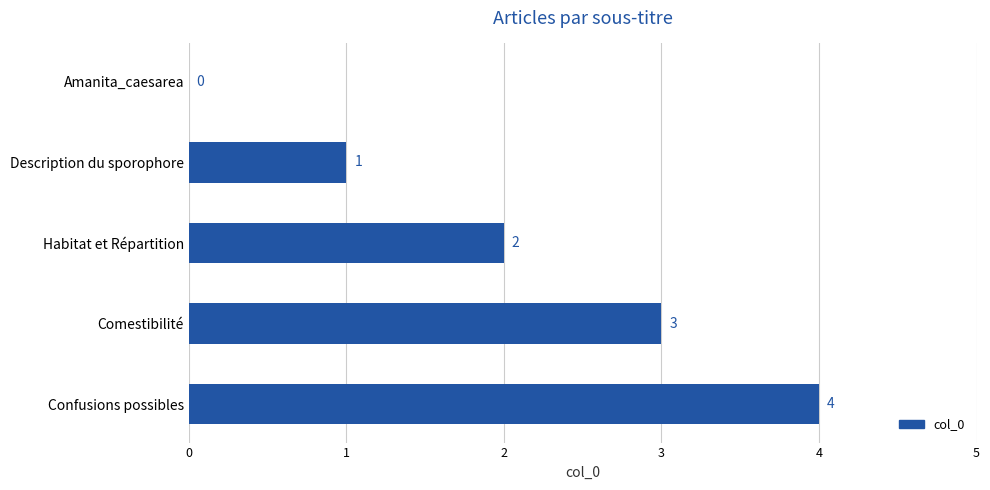

Between Habitat et Répartition and Amanita_caesarea, which is larger?

Habitat et Répartition